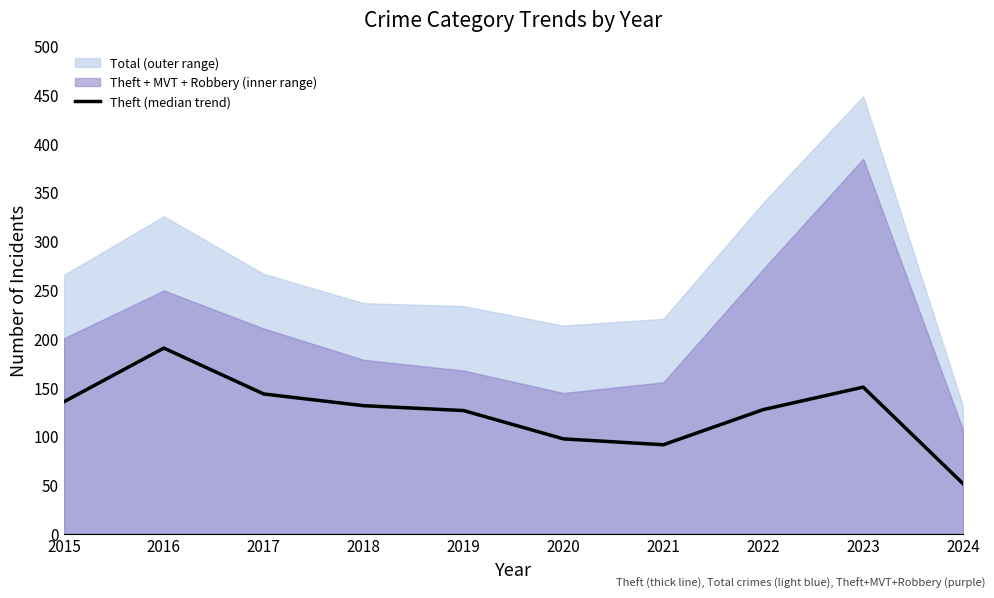

The value at 2016 is 116. True or false?

False